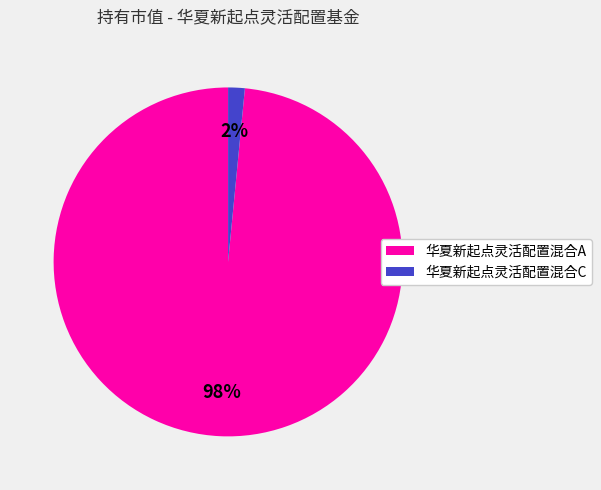

Which category has the biggest portion of the pie?

华夏新起点灵活配置混合A